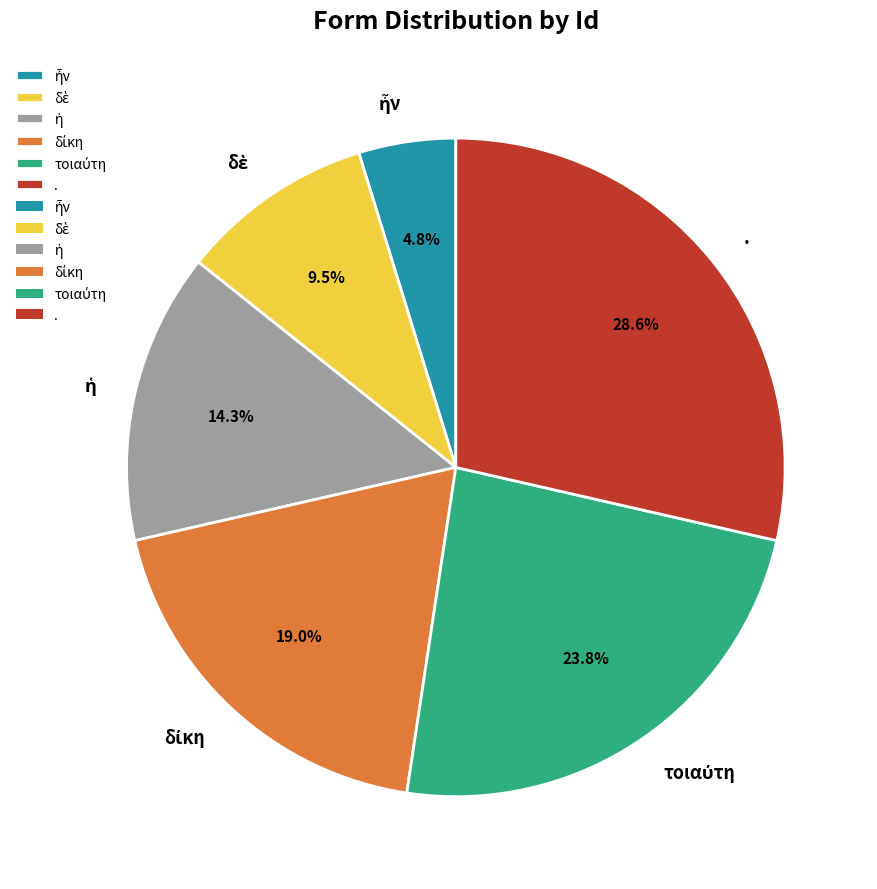

Count the number of slices in the pie.

6